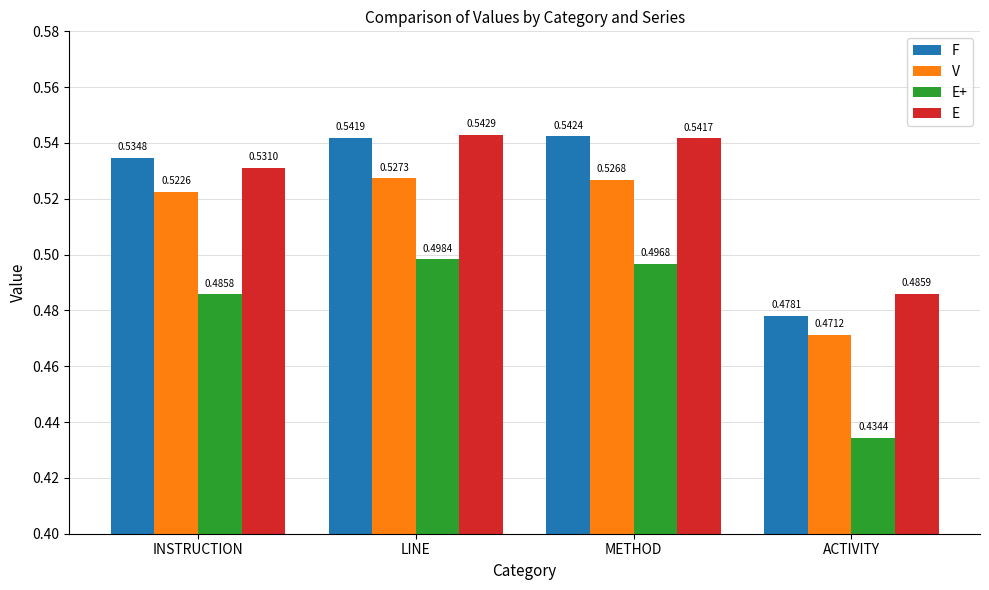

How many groups of bars are there?

4